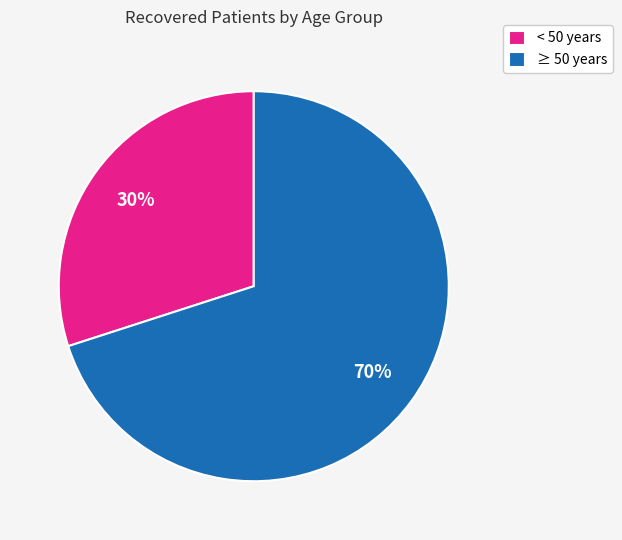

What is the largest slice in the pie chart?

≥ 50 years